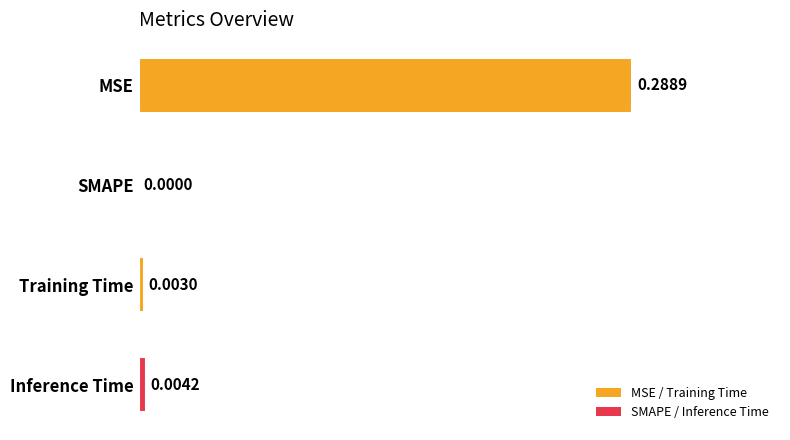

At which category does the chart reach its peak across all series?

MSE